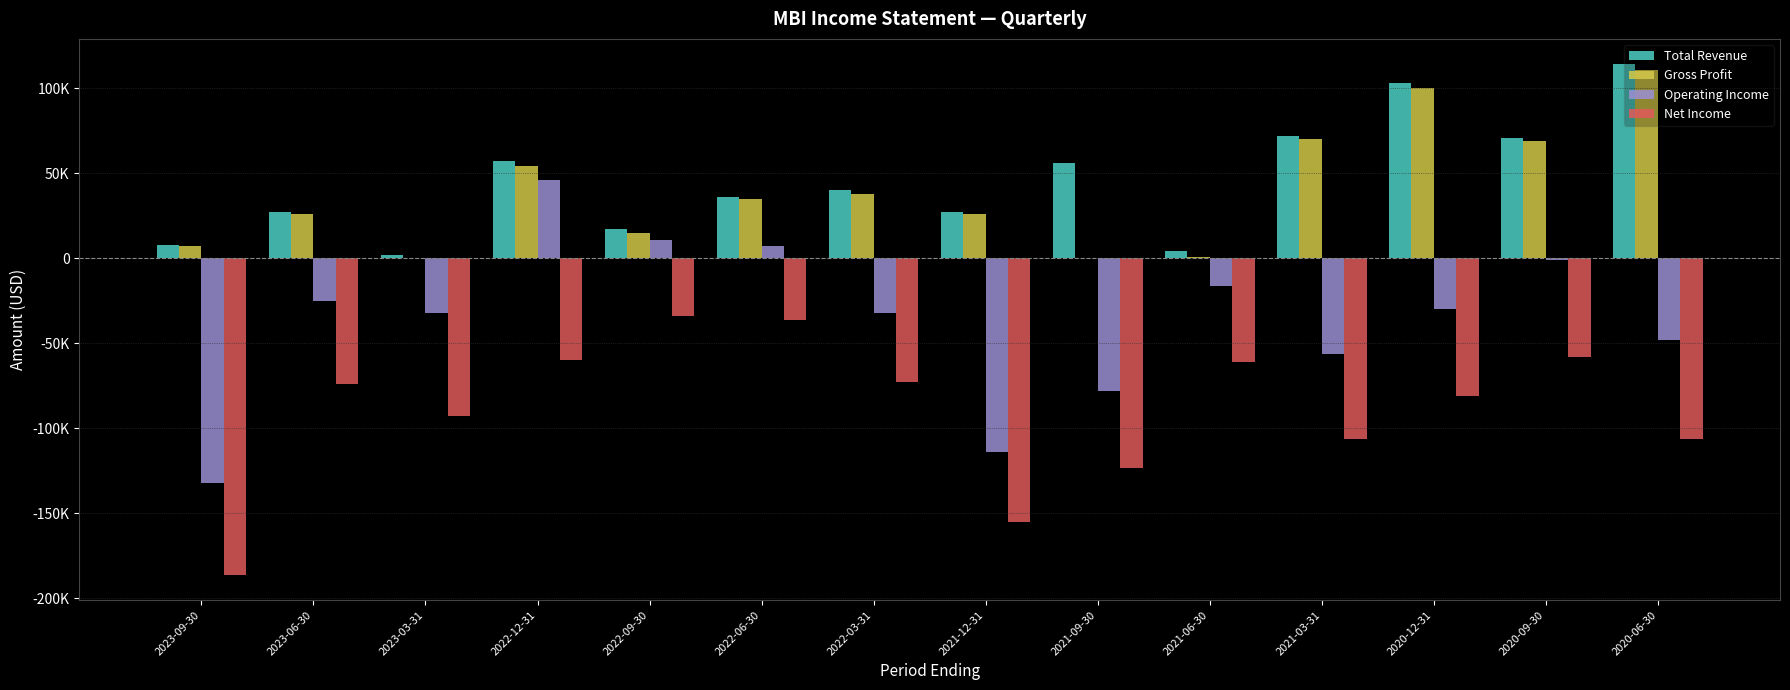

Are the bars horizontal?

No